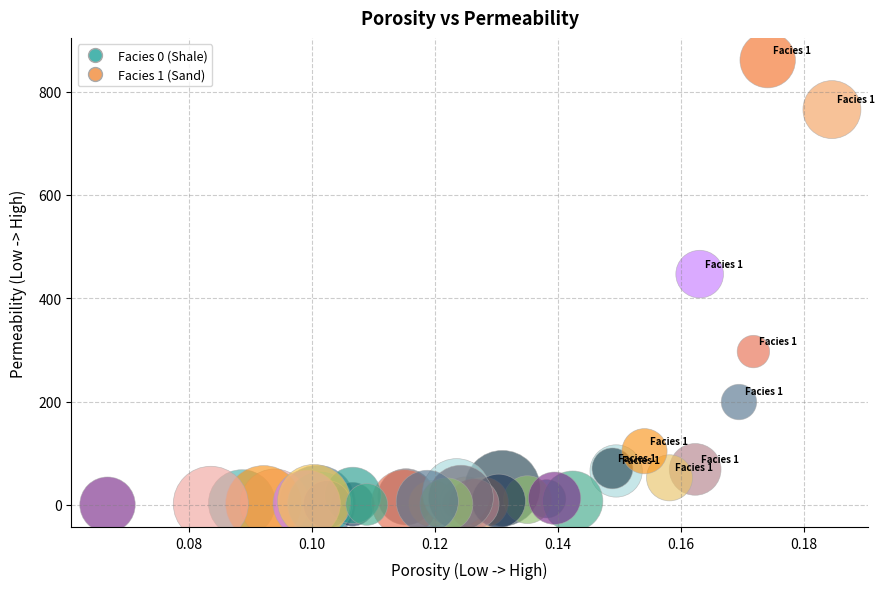

What Y value in the scatter plot is closest to 430?

446.6